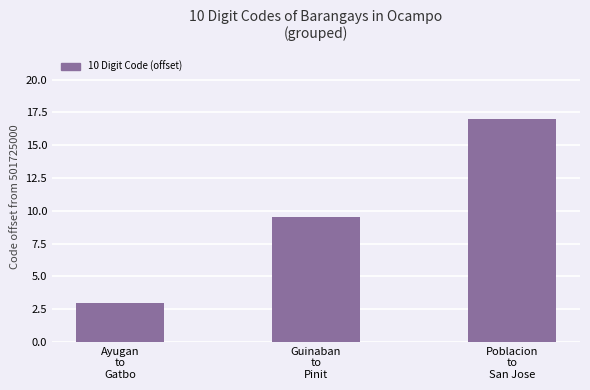

How many data points does each series have?

3